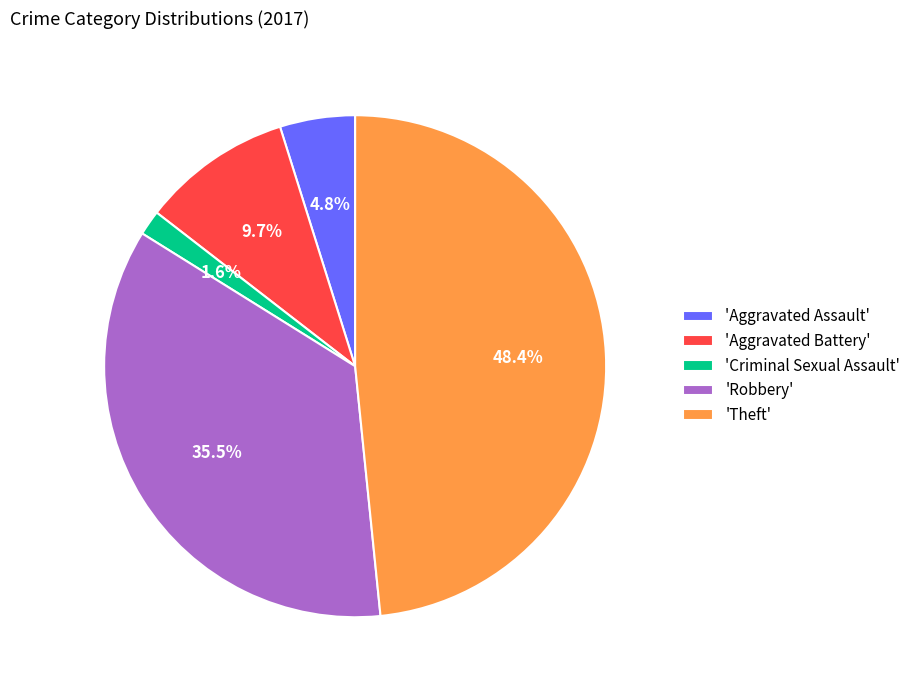

Does 'Theft' account for over 50% of the chart?

No